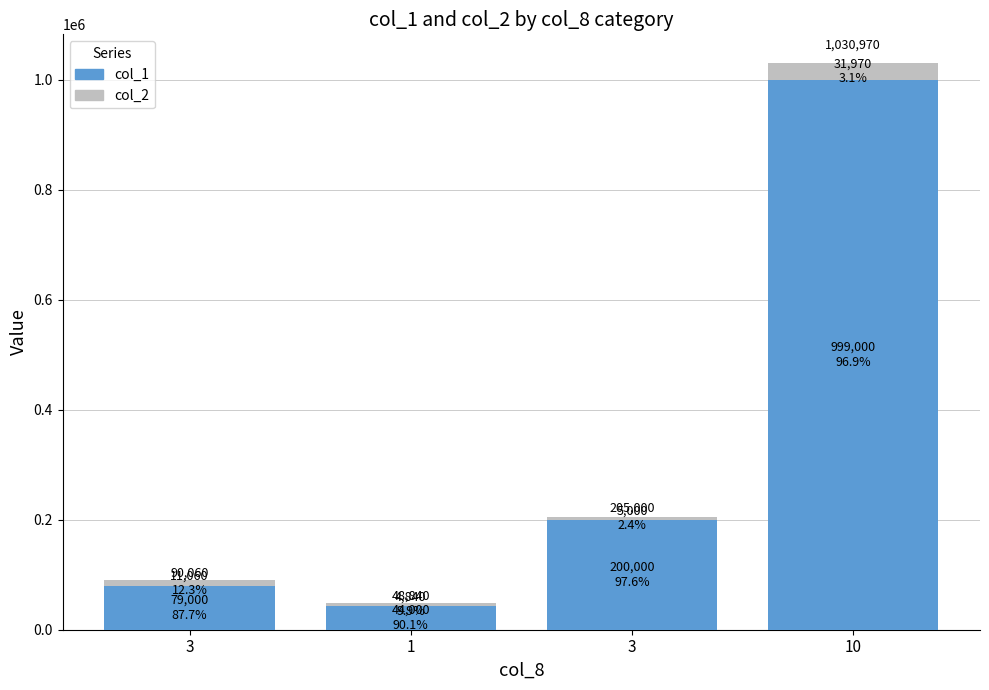

Rank the categories by col_2 value from highest to lowest.

10, 3, 3, 1